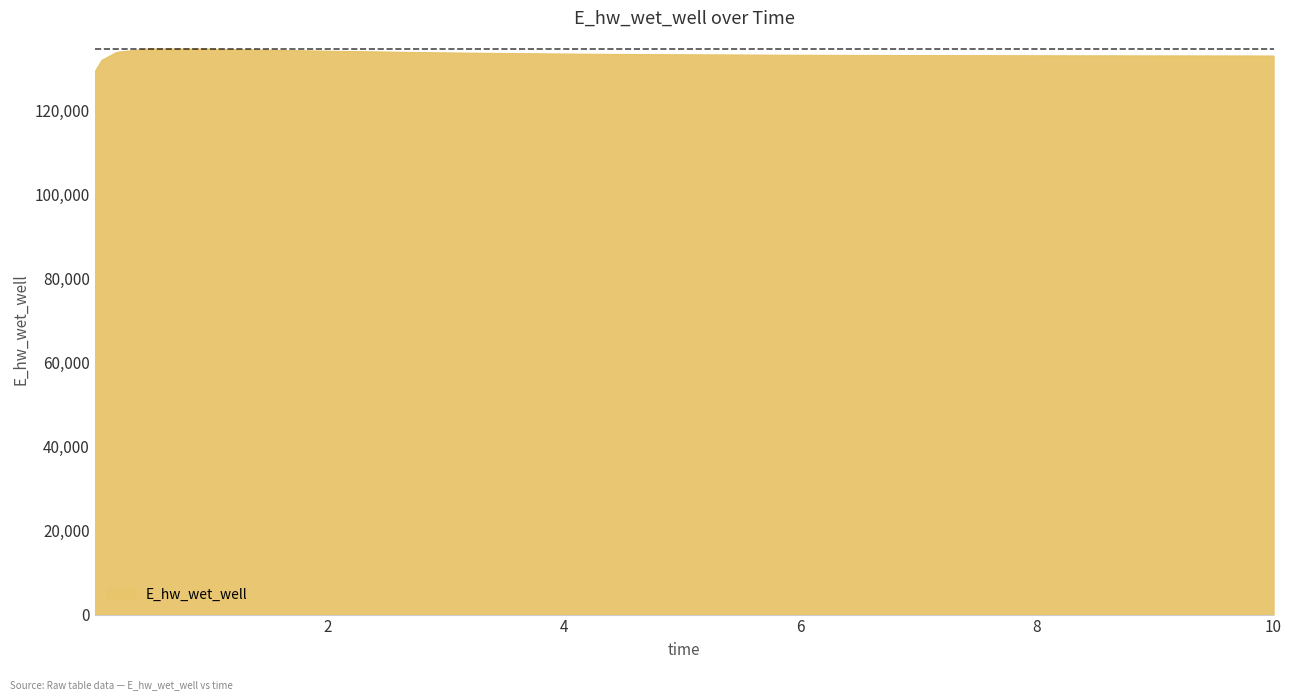

What is the average value?

133155.5